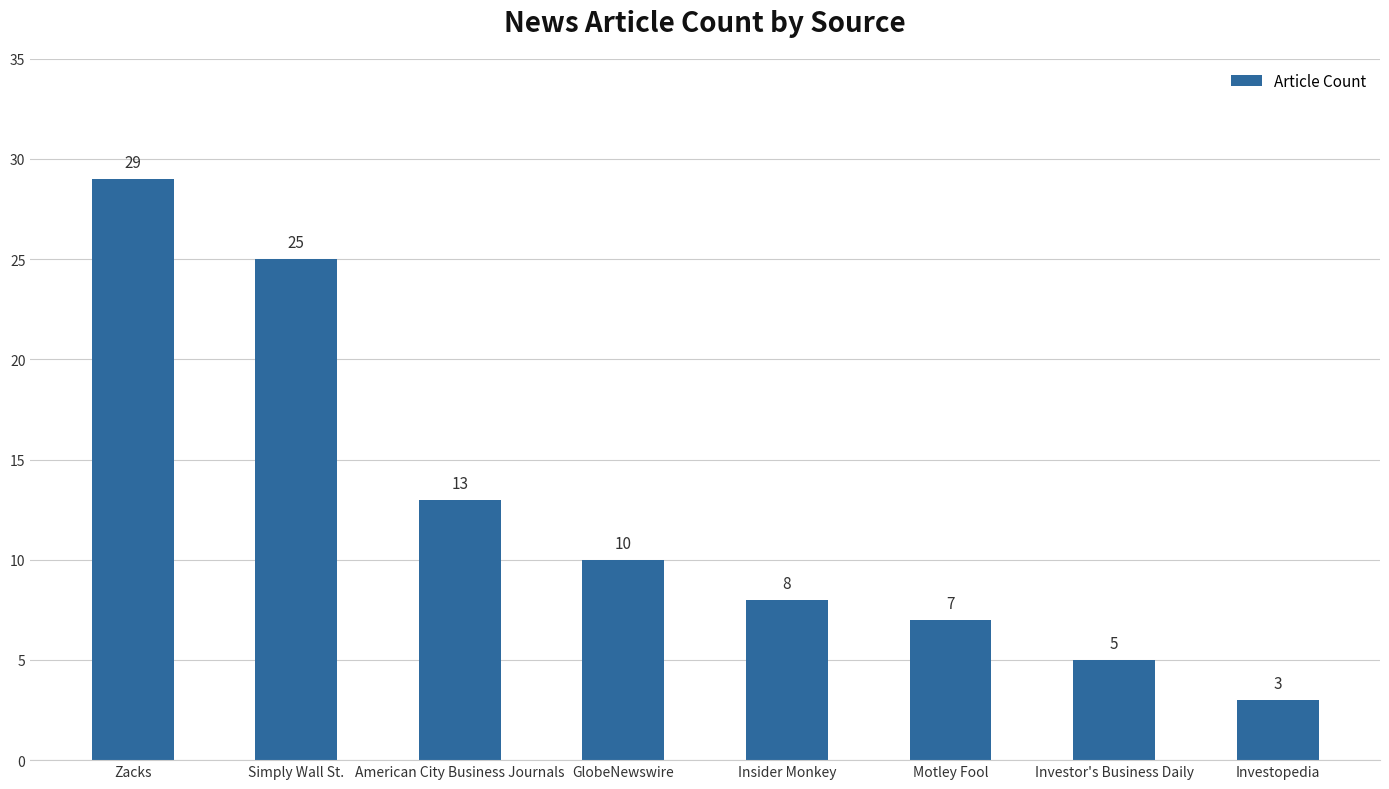

Approximately how many times larger is the value at Insider Monkey compared to Investopedia?

2.7